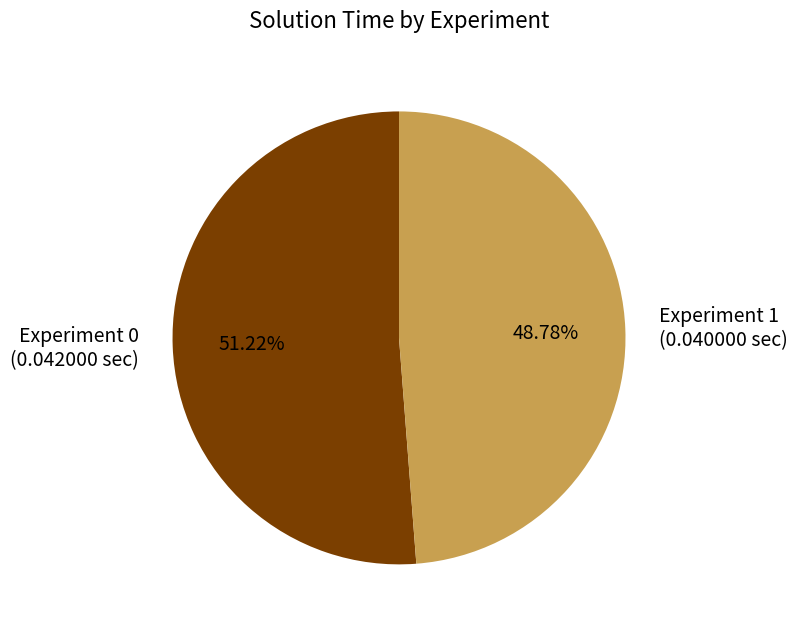

Does Experiment 0 represent more than half of the total?

Yes